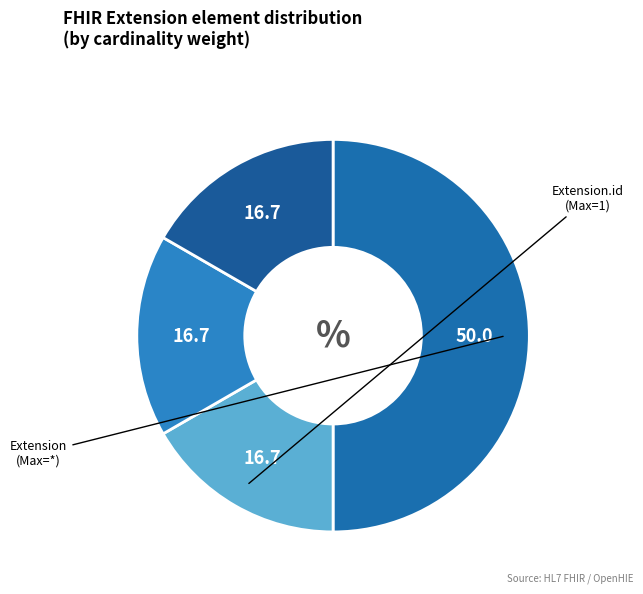

How many segments does this pie chart have?

4